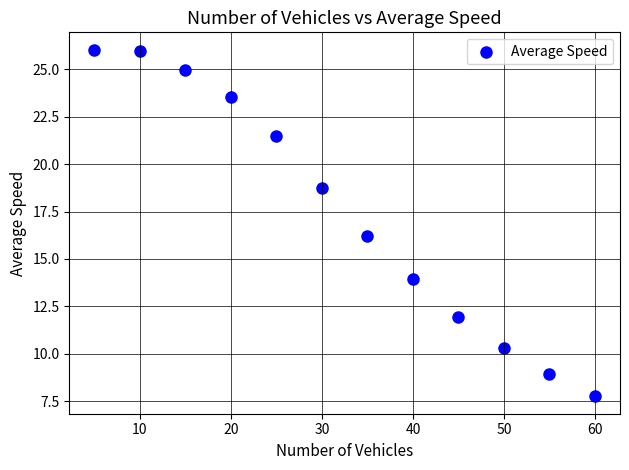

What is the average Y value?

17.5